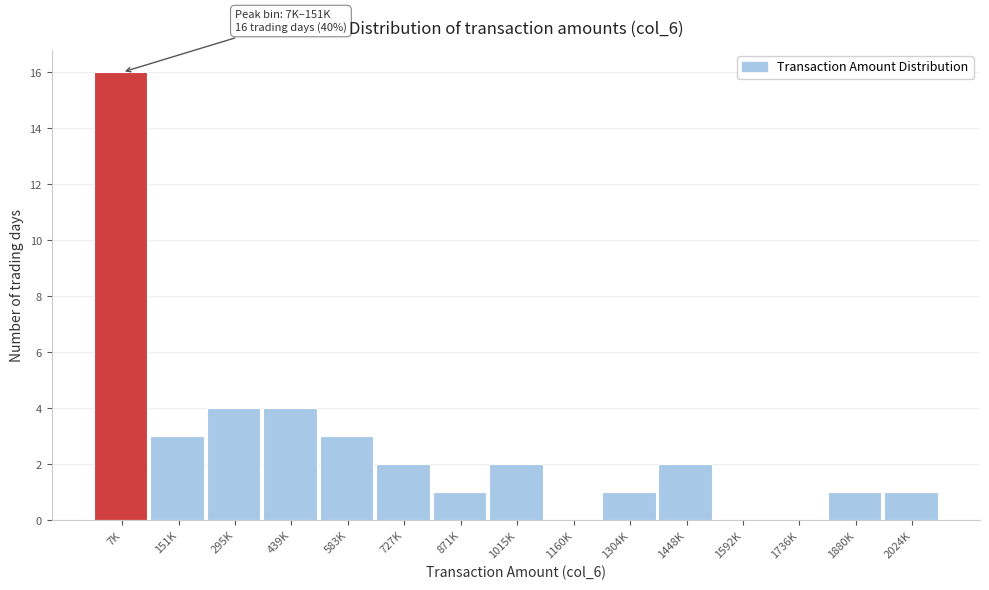

Reading left to right, extract all data points from this chart.

7K=16	151K=3	295K=4	439K=4	583K=3	727K=2	871K=1	1015K=2	1160K=0	1304K=1	1448K=2	1592K=0	1736K=0	1880K=1	2024K=1